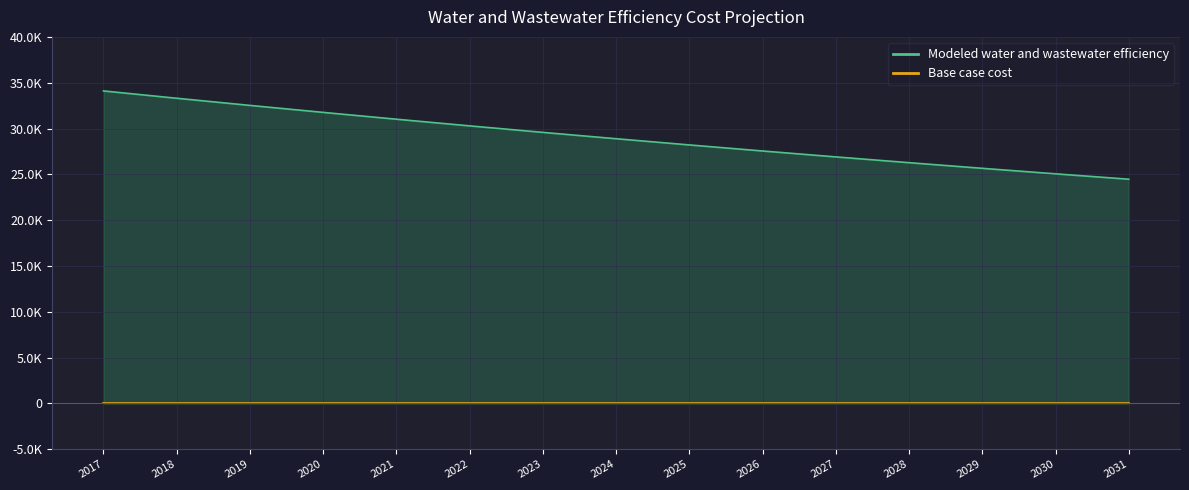

The Base case cost series shows 0.0 at 2021. True or false?

True